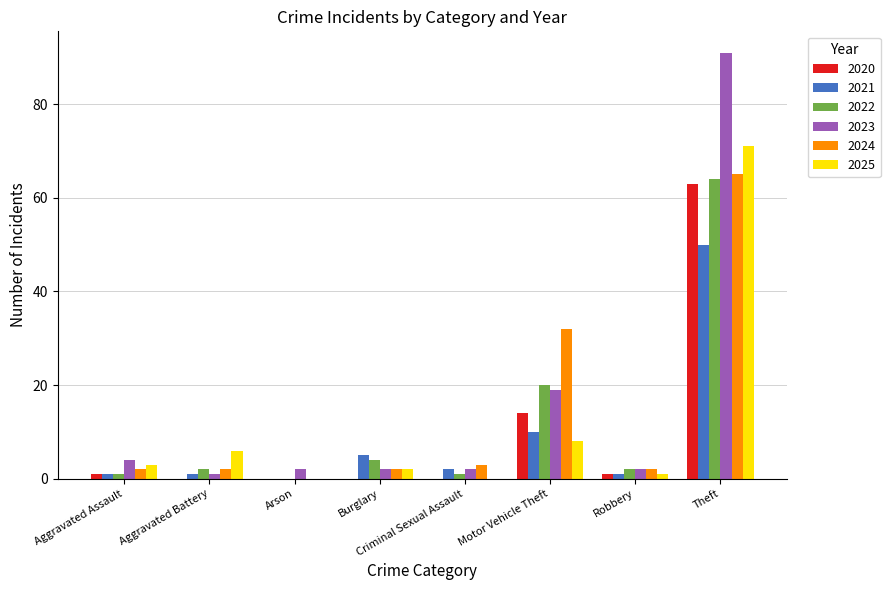

The 2024 series shows 2 at Aggravated Battery. True or false?

True